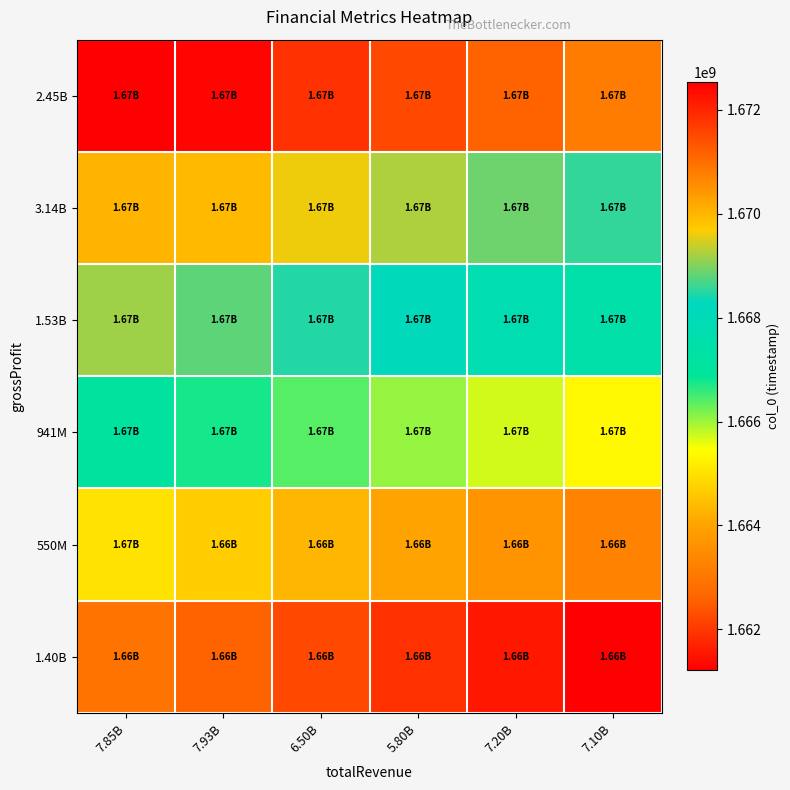

What is the greatest value displayed?

1672531200